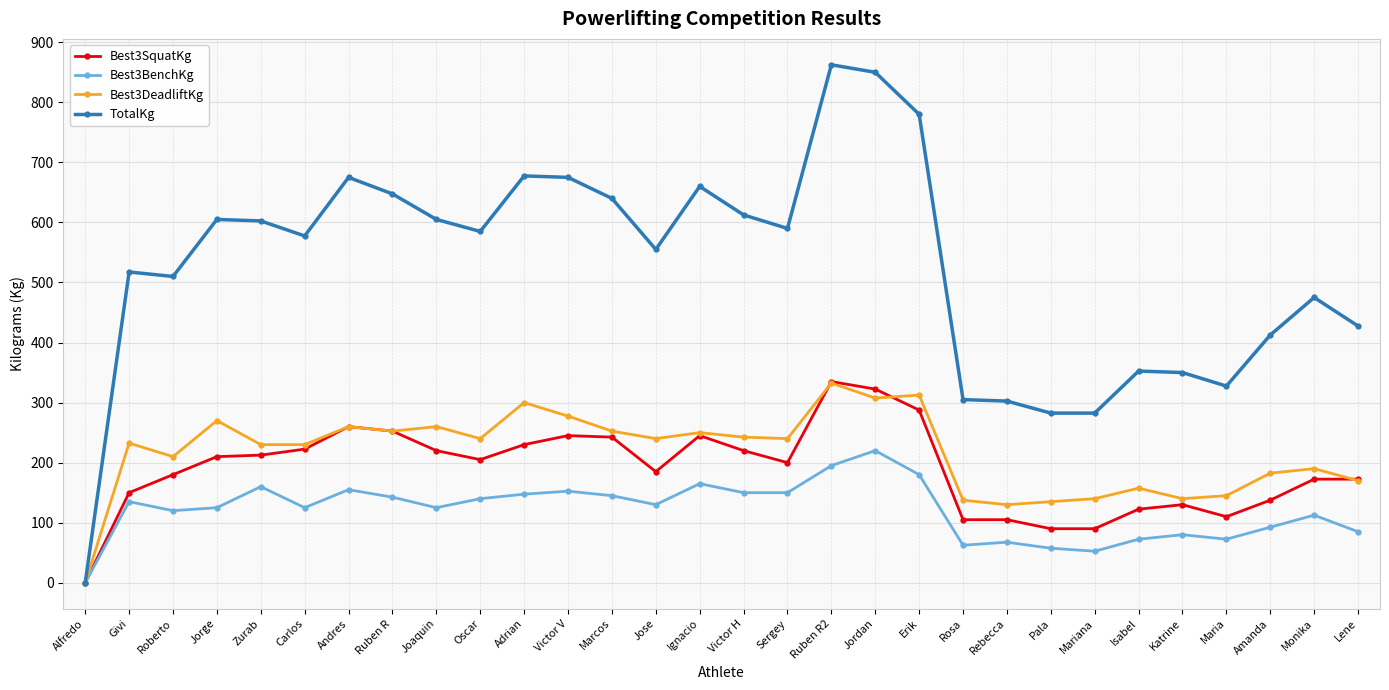

True or false: Best3BenchKg has a value of 125.0 at Joaquin.

True